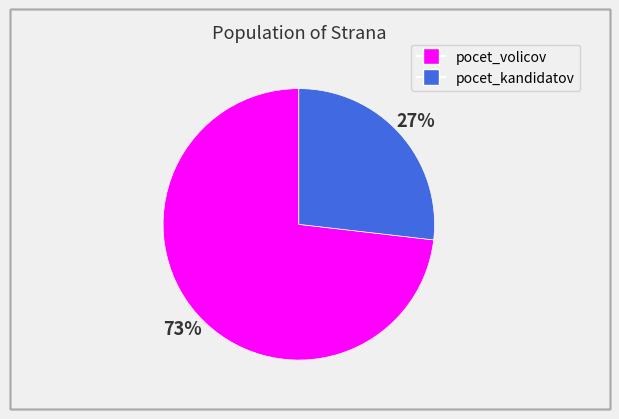

True or false: pocet_volicov accounts for 66% of the total.

False